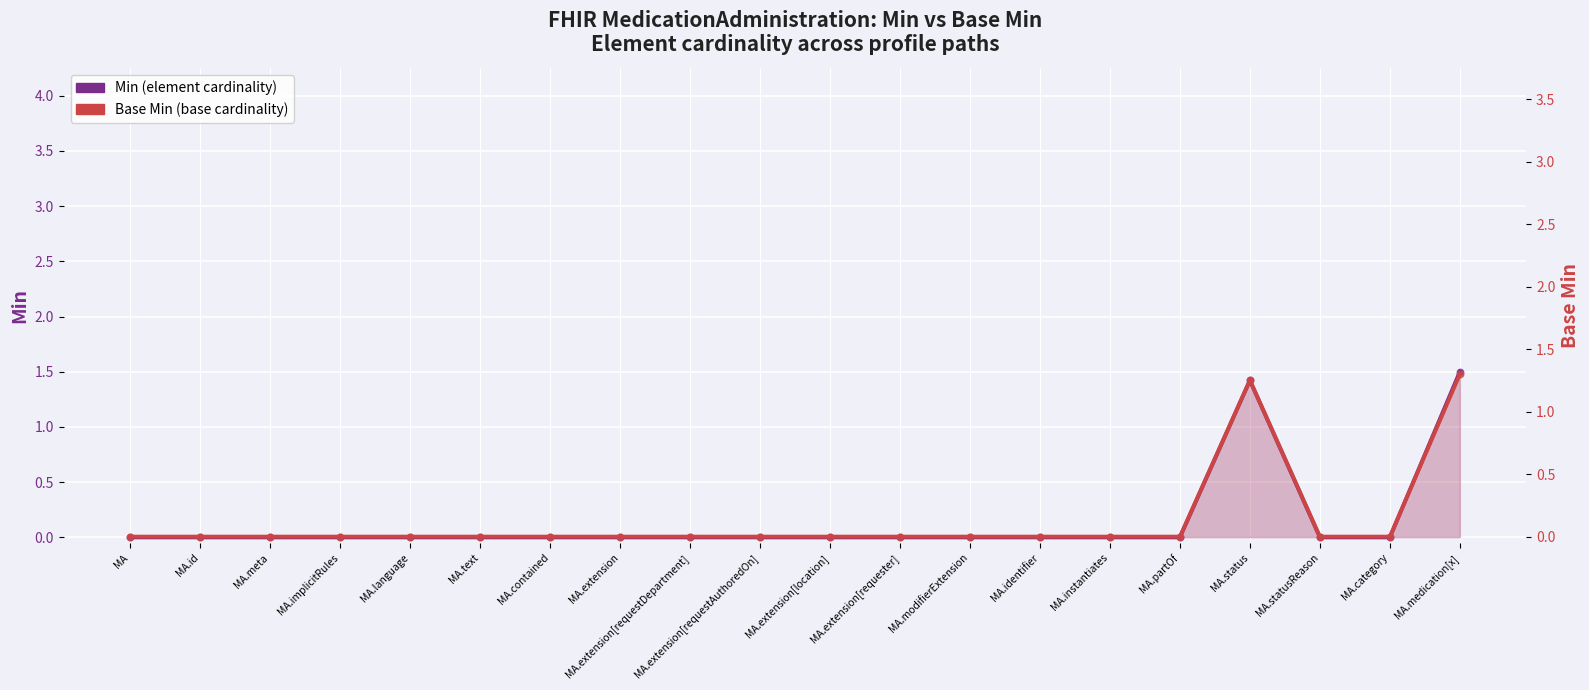

Which series contains the lowest Y value?

Min (element cardinality)